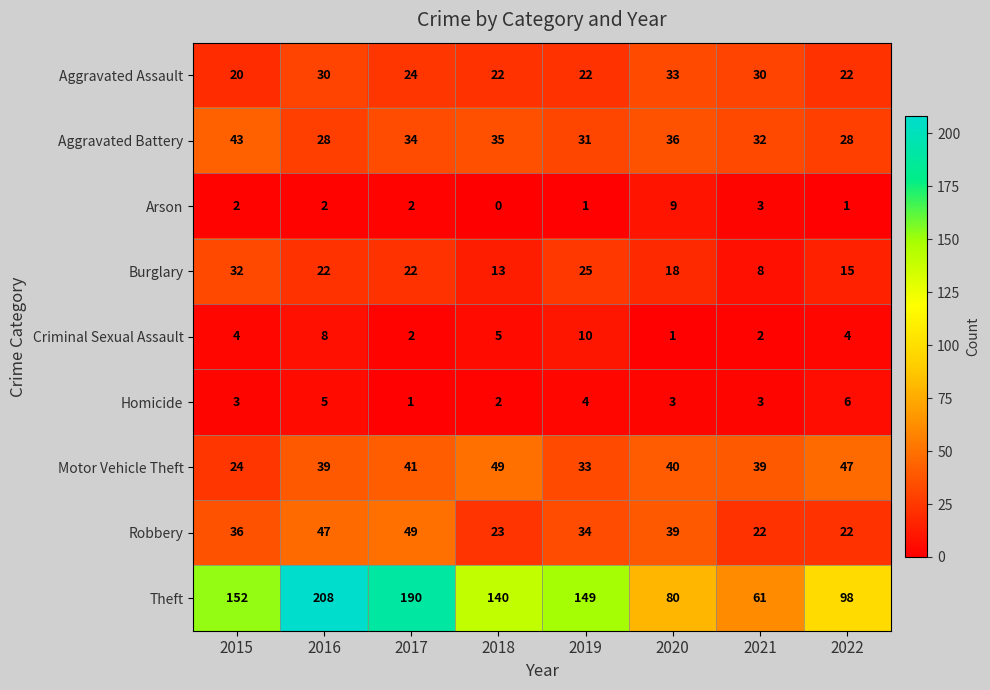

Rank the series at 2019 from lowest to highest value.

Arson, Homicide, Criminal Sexual Assault, Aggravated Assault, Burglary, Aggravated Battery, Motor Vehicle Theft, Robbery, Theft